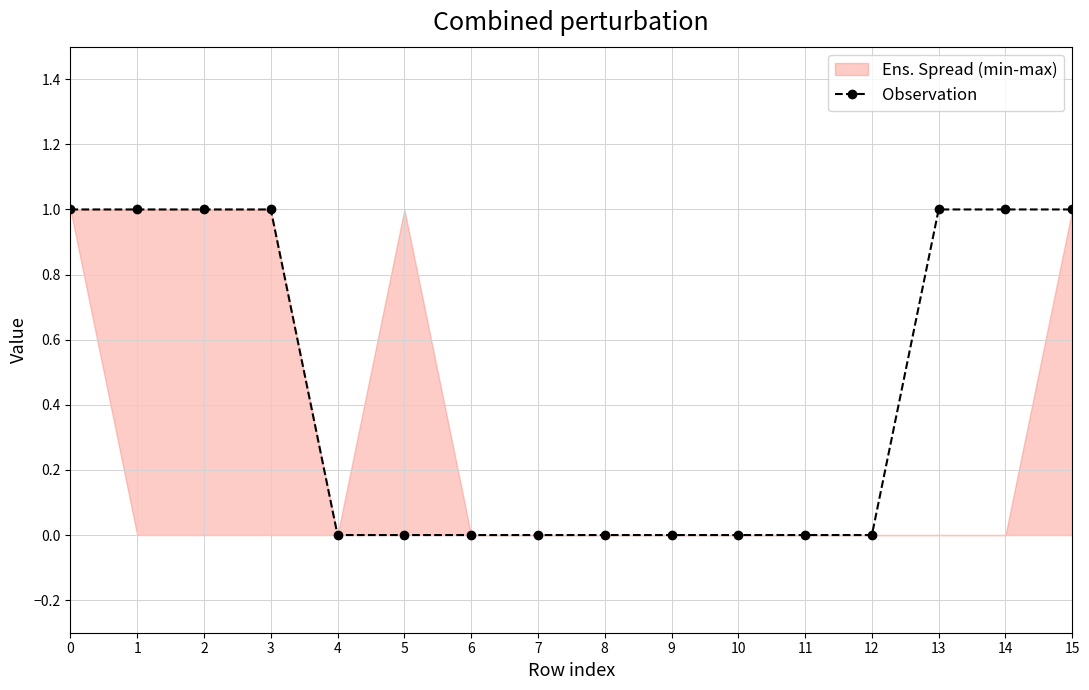

List the labels in order of value, smallest first.

4, 5, 6, 7, 8, 9, 10, 11, 12, 0, 1, 2, 3, 13, 14, 15